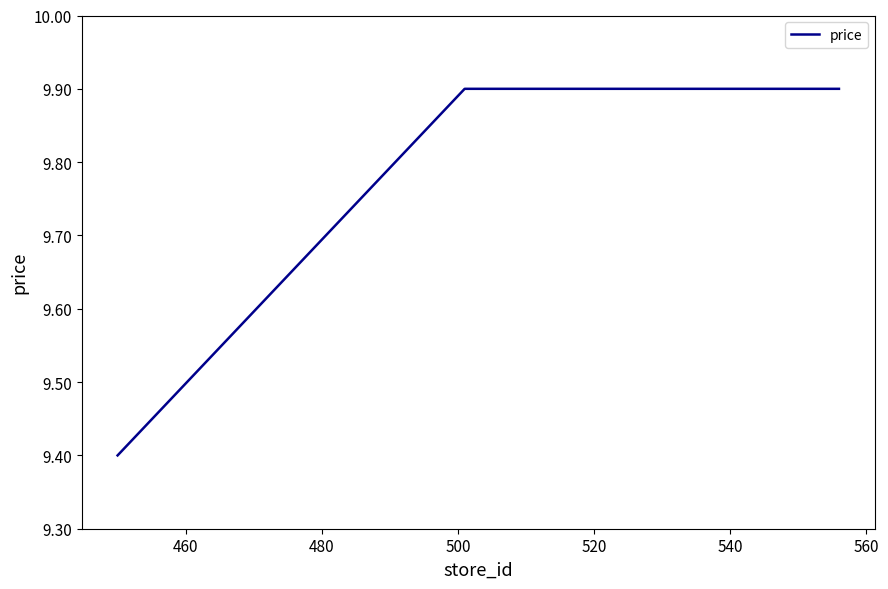

How many lines are shown in the chart?

1